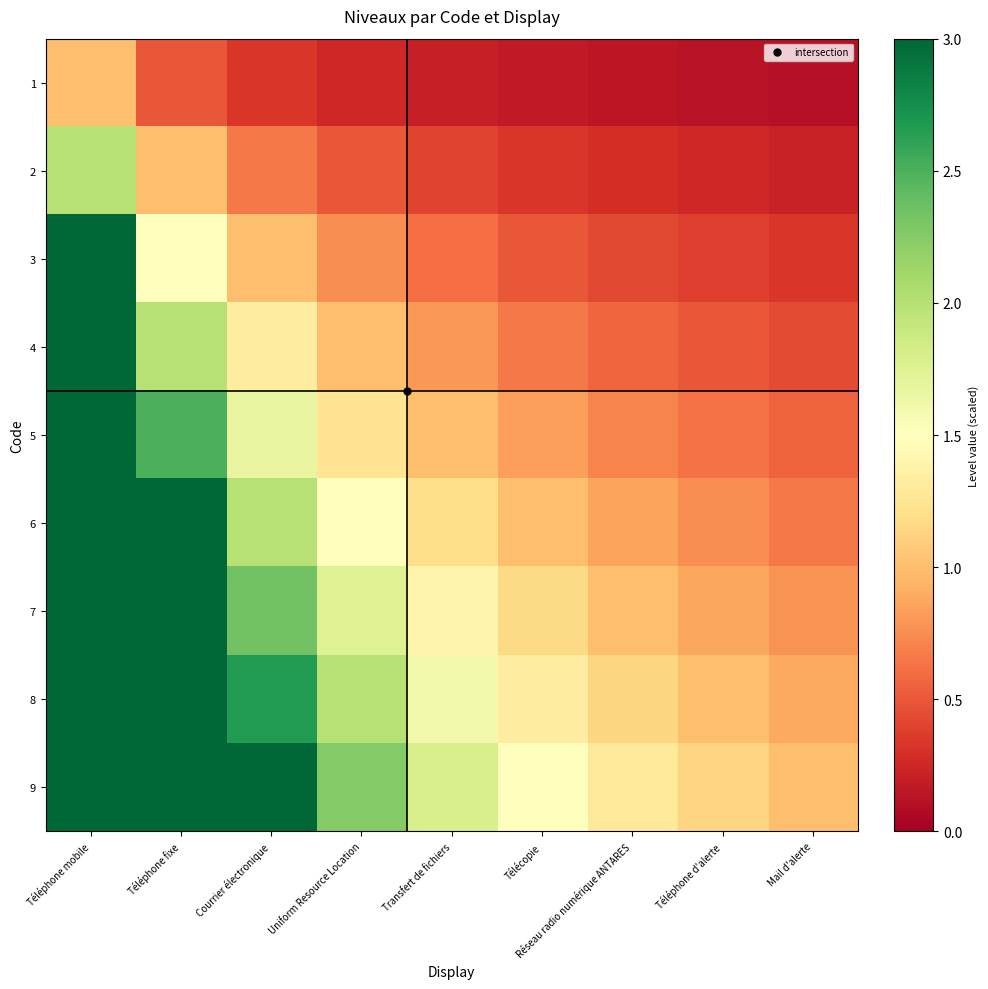

List the series in order of their peak value, highest first.

9, 8, 7, 6, 5, 4, 3, 2, 1